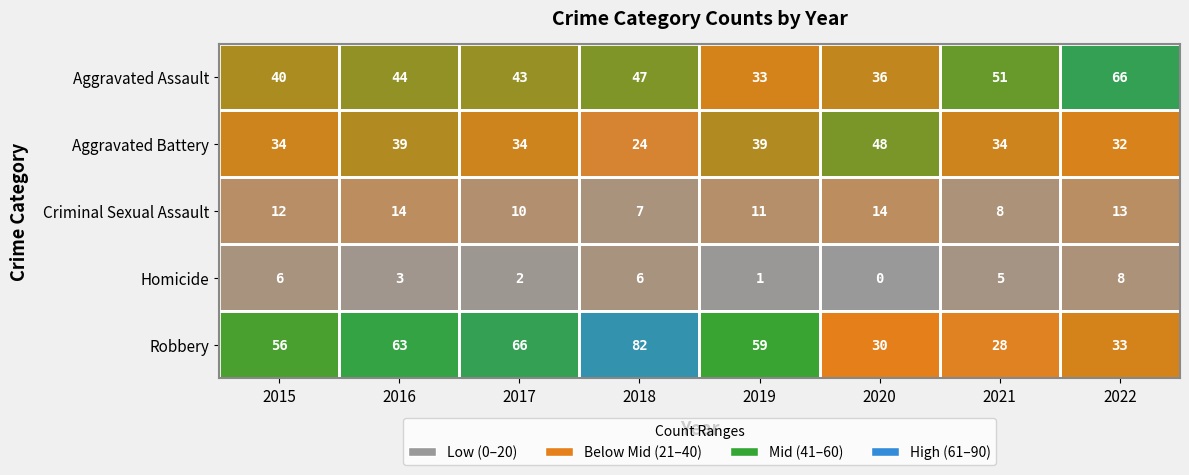

What is the spread (max minus min) of values at 2018?

76